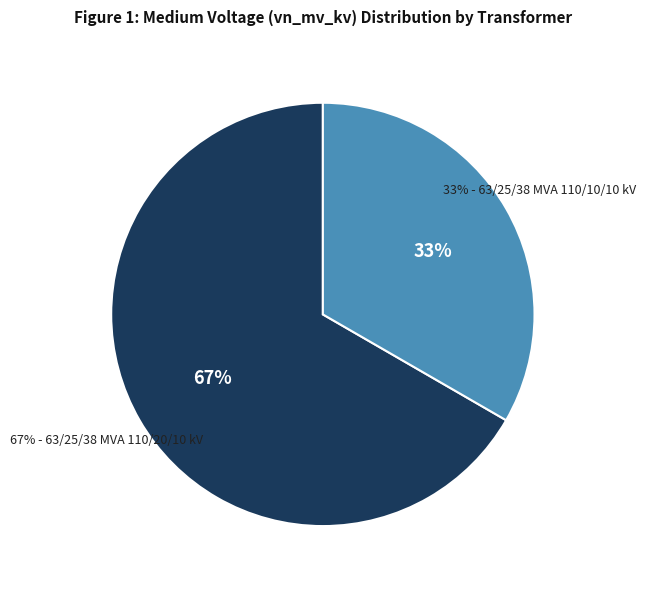

Combined, do 63/25/38 MVA 110/20/10 kV and 63/25/38 MVA 110/10/10 kV account for over 50%?

Yes